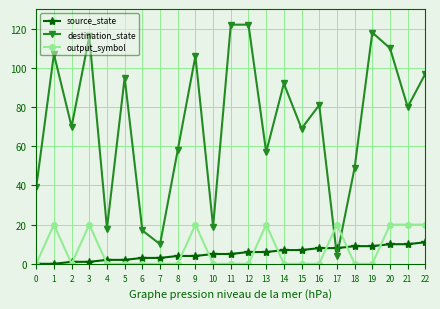

What value does the source_state series have at 19, to the nearest 10?

10